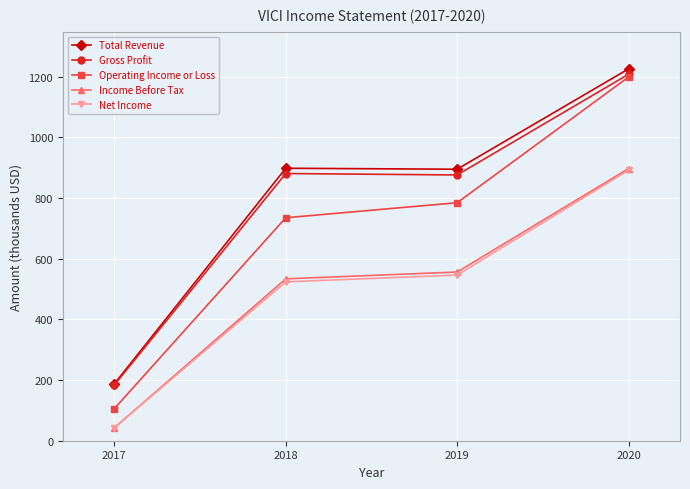

Count the number of data series in this chart.

5